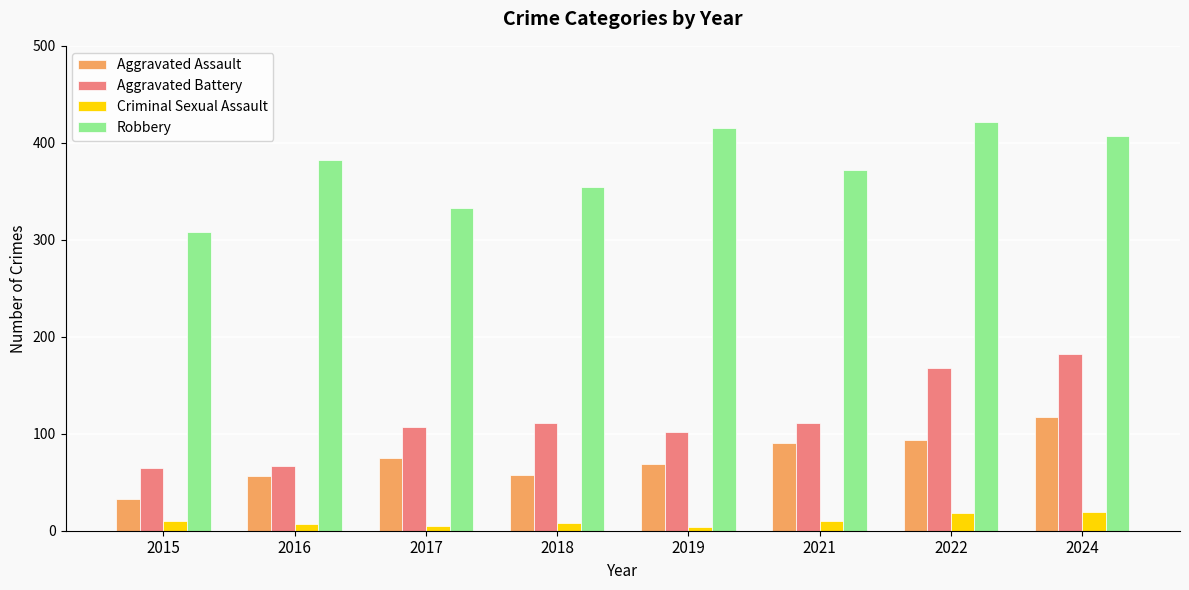

Rank the series by their maximum value, from highest to lowest.

Robbery, Aggravated Battery, Aggravated Assault, Criminal Sexual Assault